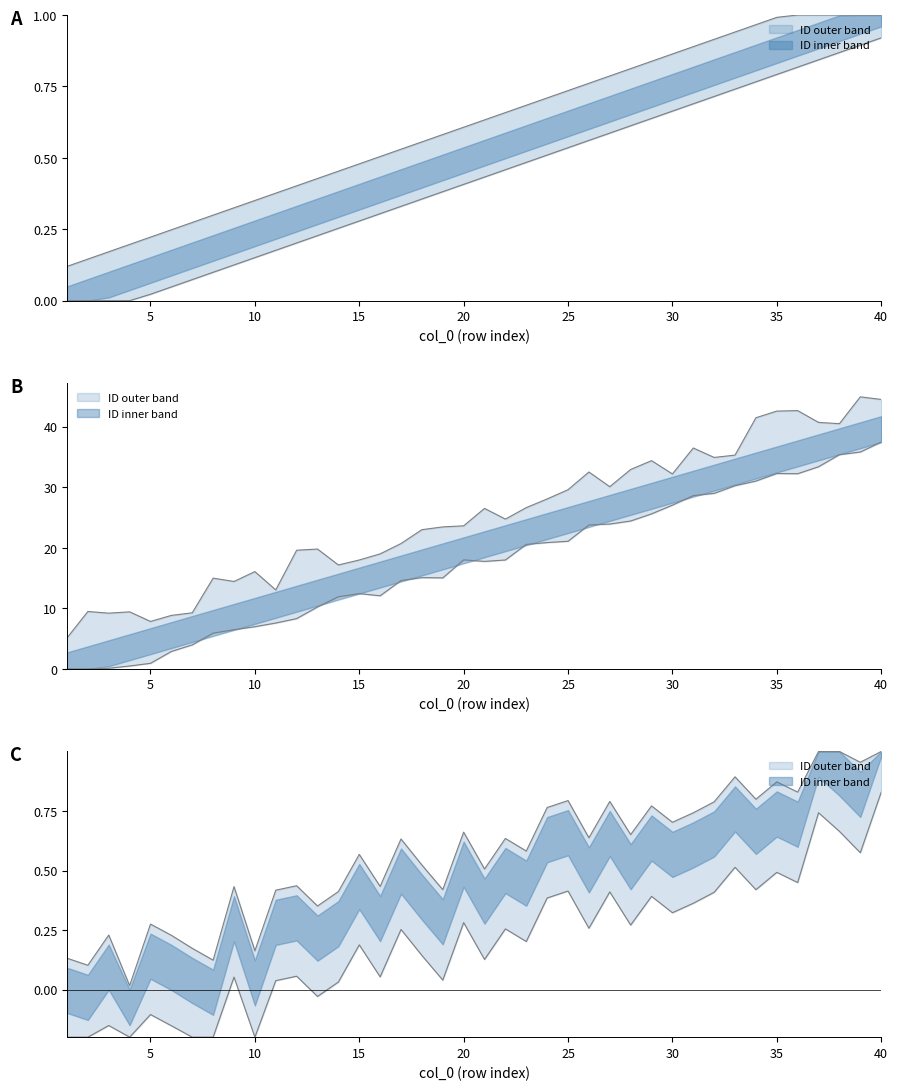

Rank the categories by value from highest to lowest.

40, 39, 38, 37, 36, 35, 34, 33, 32, 31, 30, 29, 28, 27, 26, 25, 24, 23, 22, 21, 20, 19, 18, 17, 16, 15, 14, 13, 12, 11, 10, 9, 8, 7, 6, 5, 1, 2, 3, 4